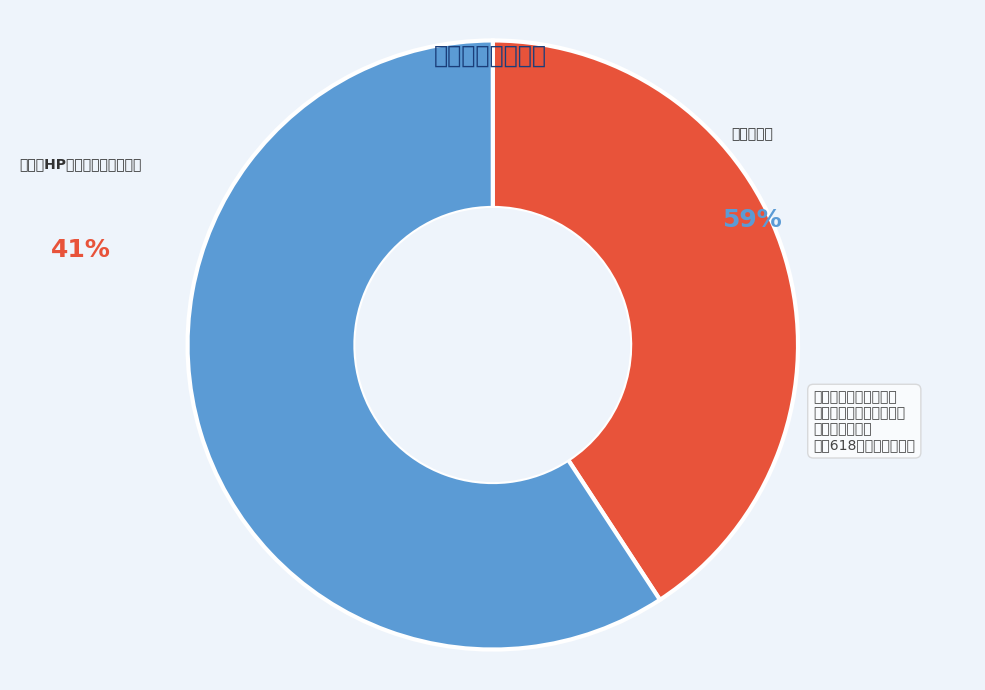

The 丽水·动漫游戏展 slice represents 59% of the pie. True or false?

True